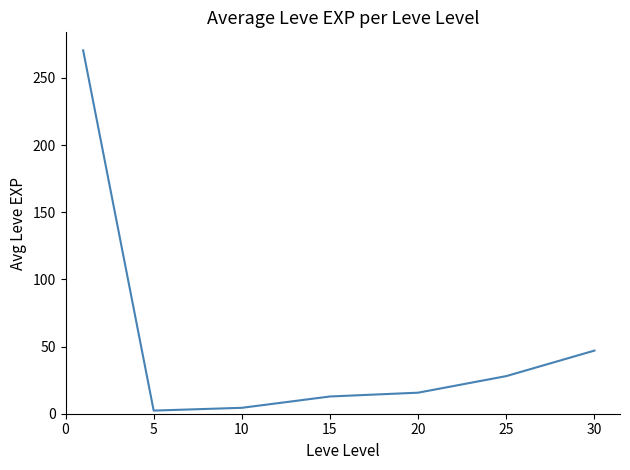

How many interior local valleys (lower than both neighbors) does the data have?

1